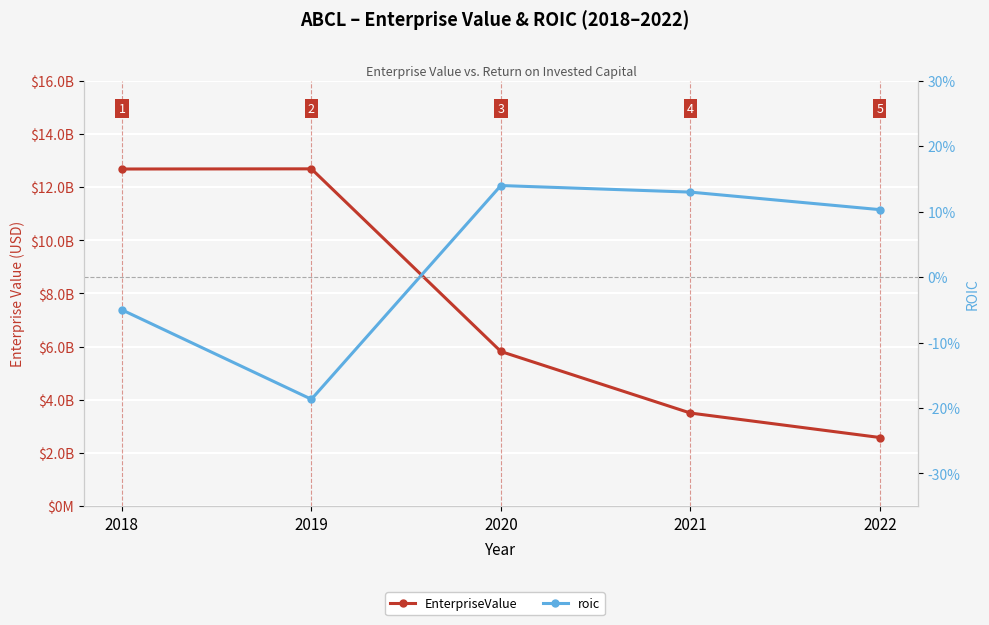

List the labels in order of roic value, smallest first.

2019, 2018, 2022, 2021, 2020